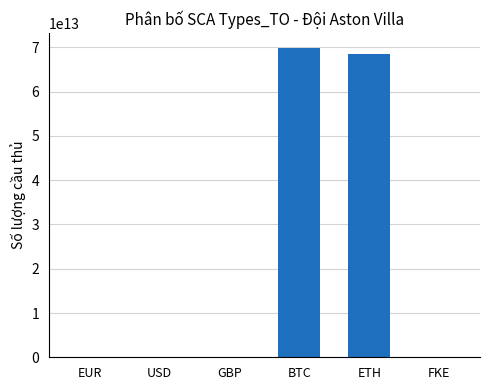

Between ETH and EUR, which is larger?

ETH